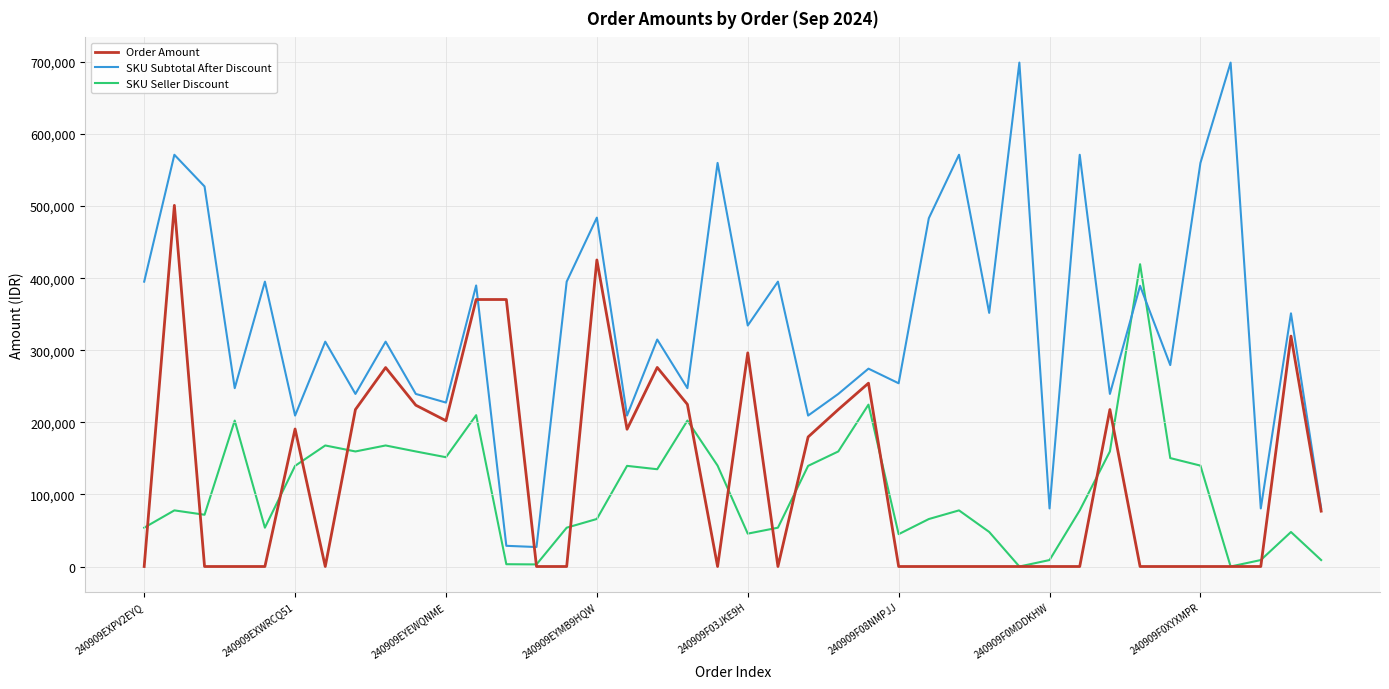

What is the maximum value for SKU Seller Discount?

419300